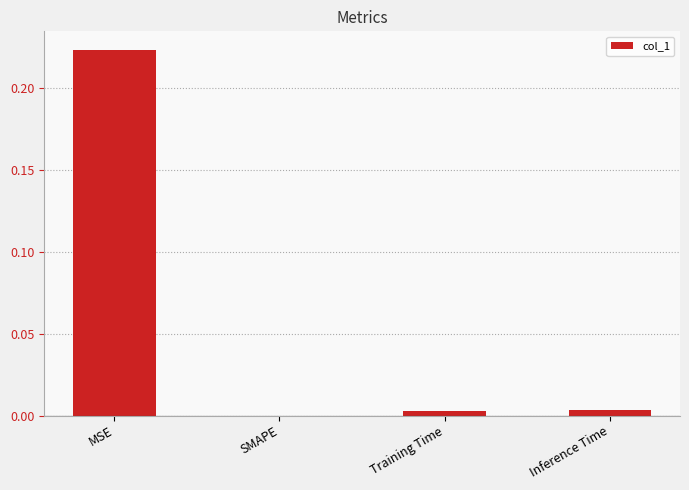

How many values exceed 0?

3